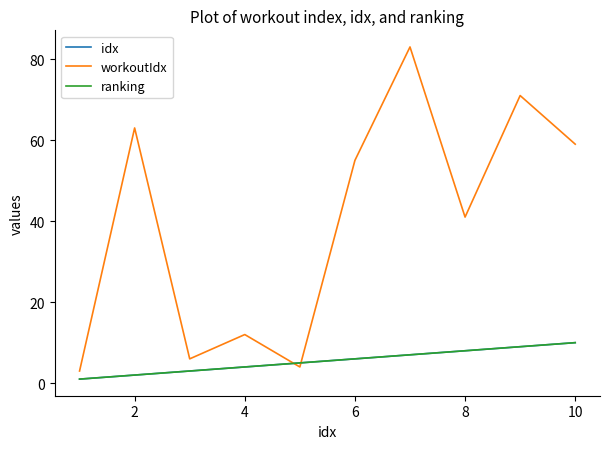

Is this an area chart (filled region under the line)?

No